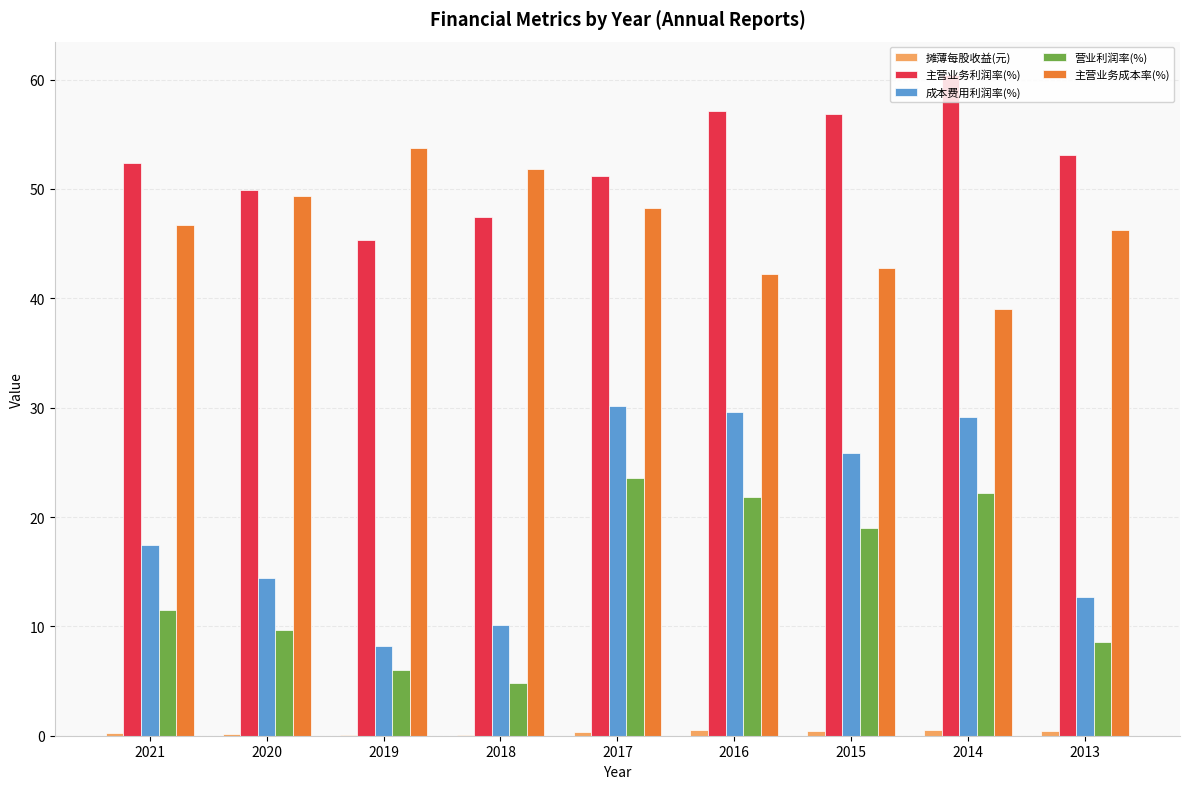

Which series has the widest spread of values?

成本费用利润率(%)